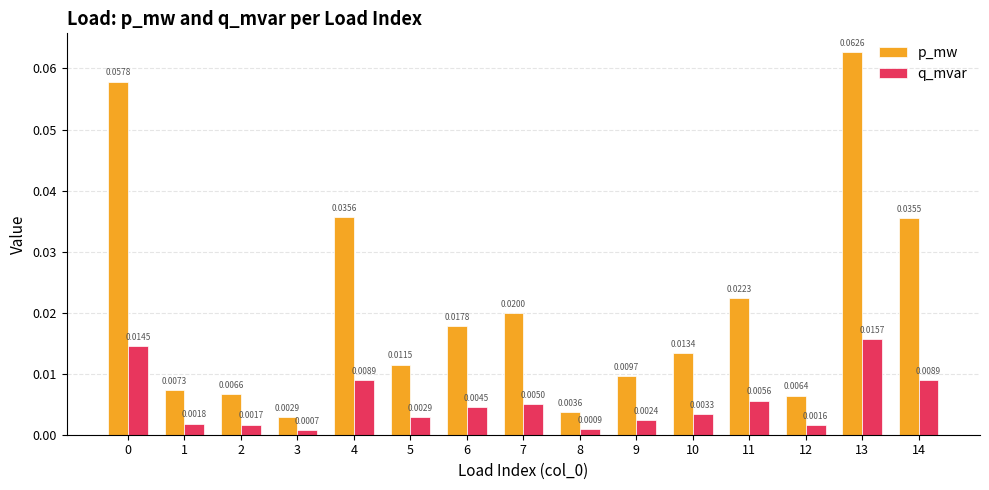

Which series has the largest range (max minus min)?

p_mw